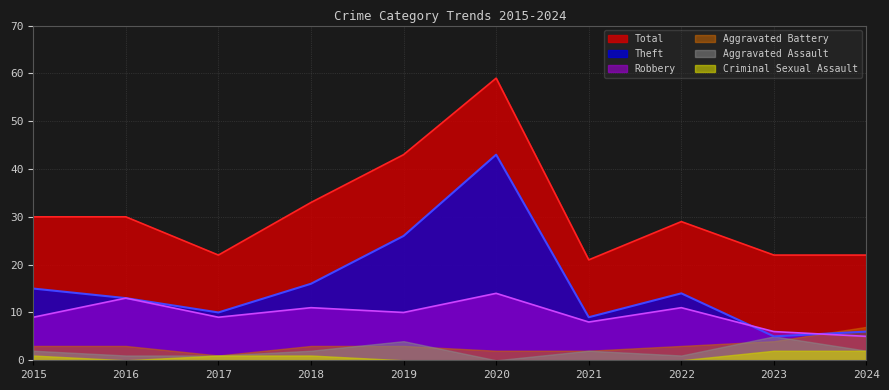

Is it true that Total equals 33 at 2020?

False